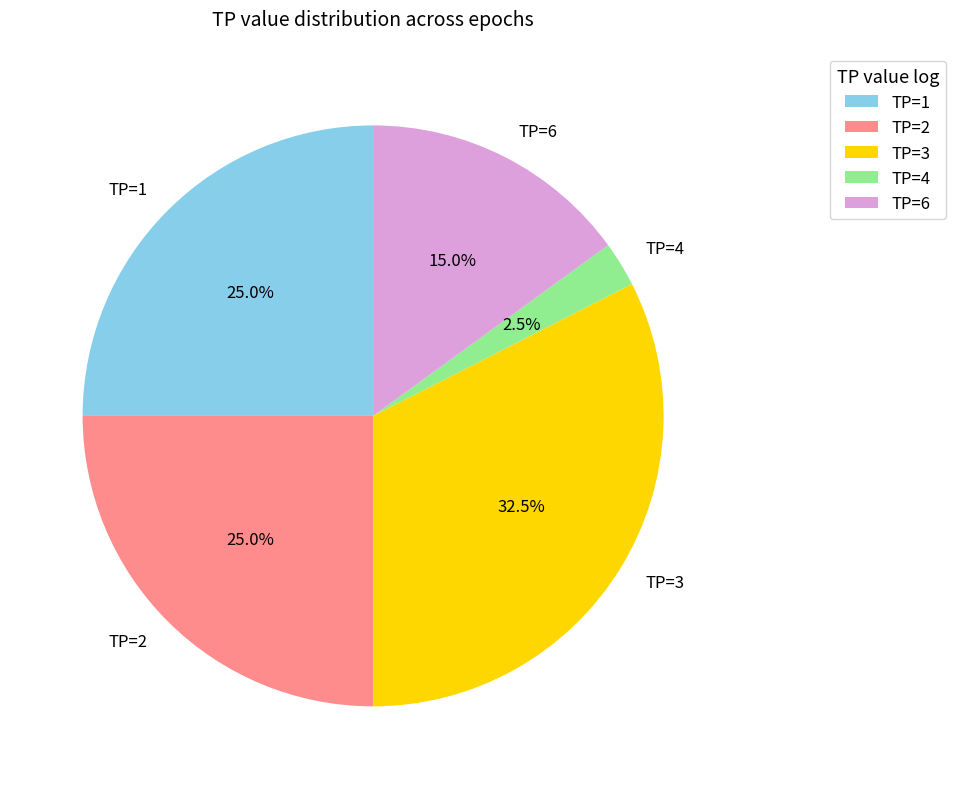

Count the number of slices in the pie.

5